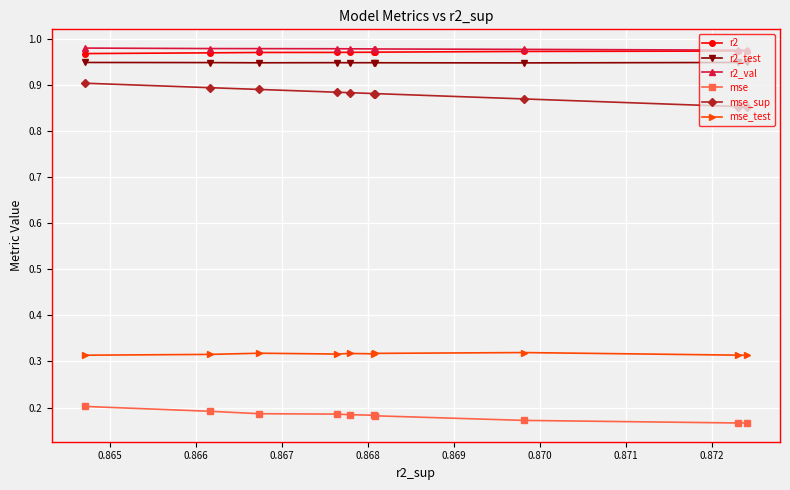

What are all the series names shown in the legend?

r2, r2_test, r2_val, mse, mse_sup, mse_test